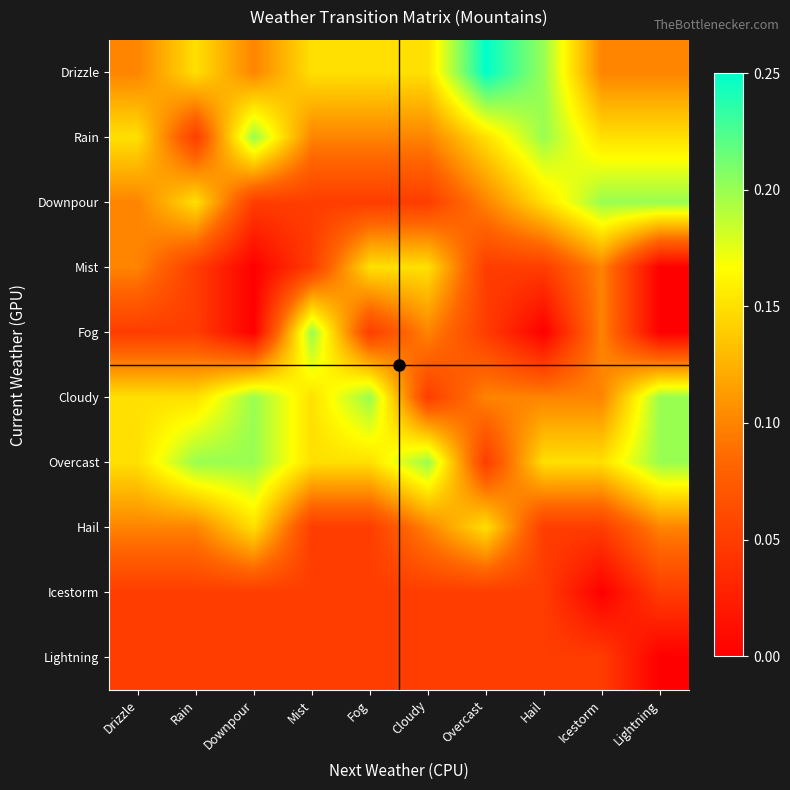

Reading left to right, list all the values displayed in this chart.

Drizzle: Drizzle=0.1	Rain=0.1	Downpour=0.1	Mist=0.1	Fog=0.1	Cloudy=0.1	Overcast=0.2	Hail=0.2	Icestorm=0.1	Lightning=0.1
Rain: Drizzle=0.1	Rain=0.1	Downpour=0.2	Mist=0.1	Fog=0.1	Cloudy=0.1	Overcast=0.1	Hail=0.2	Icestorm=0.1	Lightning=0.1
Downpour: Drizzle=0.1	Rain=0.1	Downpour=0.1	Mist=0.1	Fog=0.1	Cloudy=0.1	Overcast=0.1	Hail=0.1	Icestorm=0.2	Lightning=0.2
Mist: Drizzle=0.1	Rain=0.1	Downpour=0.0	Mist=0.1	Fog=0.1	Cloudy=0.1	Overcast=0.1	Hail=0.1	Icestorm=0.1	Lightning=0.0
Fog: Drizzle=0.1	Rain=0.1	Downpour=0.0	Mist=0.2	Fog=0.1	Cloudy=0.1	Overcast=0.1	Hail=0.0	Icestorm=0.1	Lightning=0.0
Cloudy: Drizzle=0.1	Rain=0.1	Downpour=0.2	Mist=0.1	Fog=0.2	Cloudy=0.1	Overcast=0.1	Hail=0.1	Icestorm=0.1	Lightning=0.2
Overcast: Drizzle=0.1	Rain=0.2	Downpour=0.2	Mist=0.1	Fog=0.1	Cloudy=0.2	Overcast=0.1	Hail=0.1	Icestorm=0.1	Lightning=0.2
Hail: Drizzle=0.1	Rain=0.1	Downpour=0.1	Mist=0.1	Fog=0.1	Cloudy=0.1	Overcast=0.1	Hail=0.1	Icestorm=0.1	Lightning=0.1
Icestorm: Drizzle=0.1	Rain=0.1	Downpour=0.1	Mist=0.1	Fog=0.1	Cloudy=0.1	Overcast=0.1	Hail=0.1	Icestorm=0.0	Lightning=0.1
Lightning: Drizzle=0.1	Rain=0.1	Downpour=0.1	Mist=0.1	Fog=0.1	Cloudy=0.1	Overcast=0.1	Hail=0.1	Icestorm=0.1	Lightning=0.0